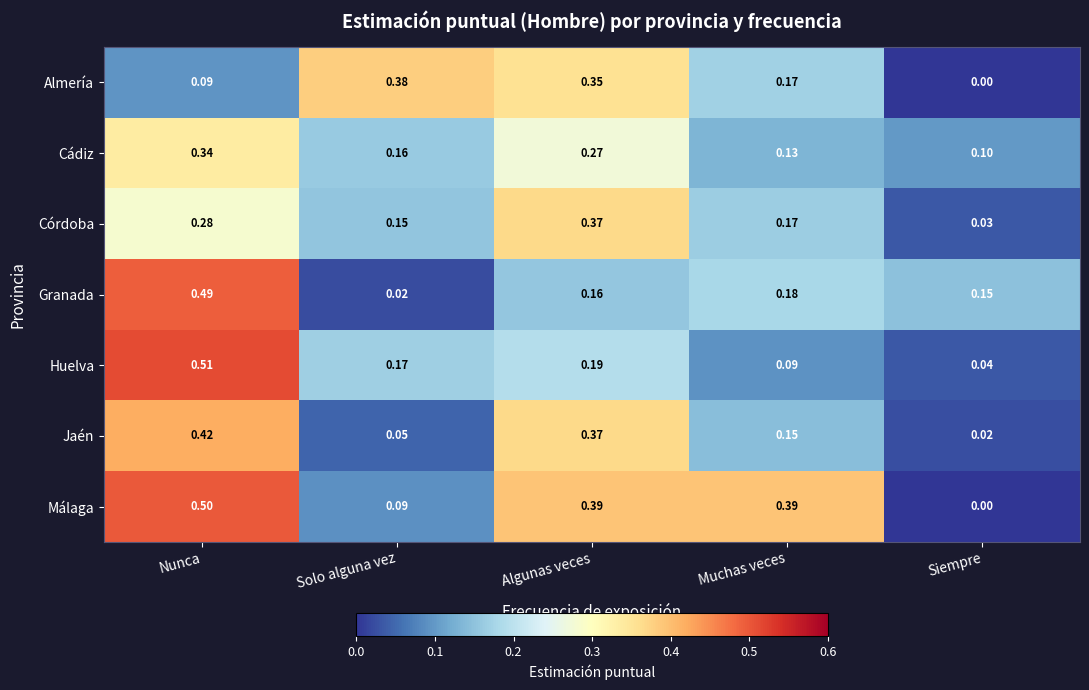

Which series has the largest total across all categories?

Málaga